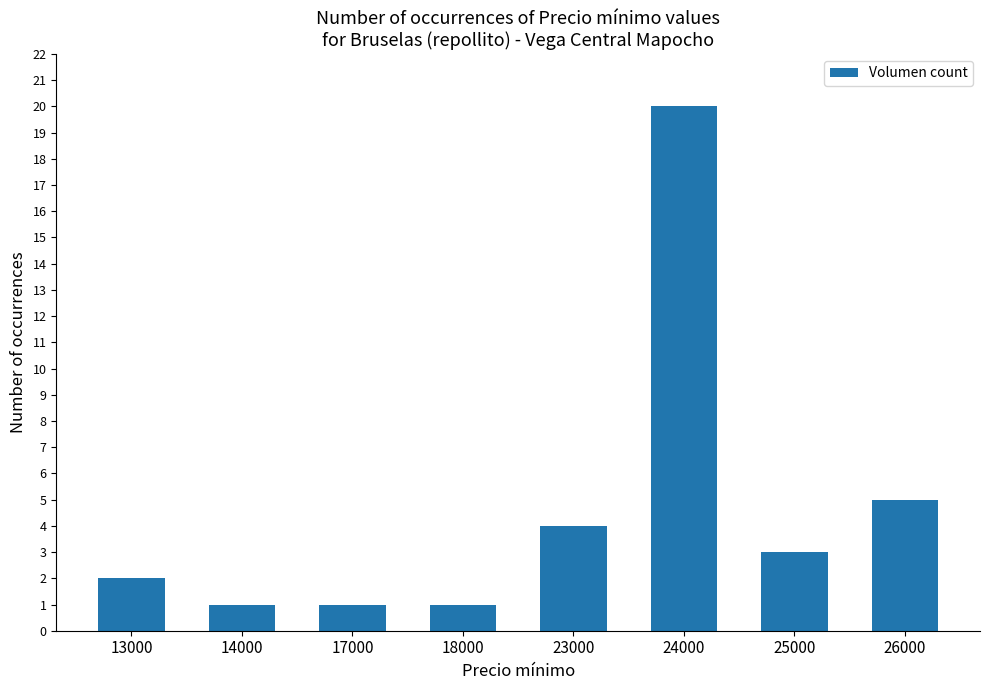

Between 13000 and 17000, which is larger?

13000